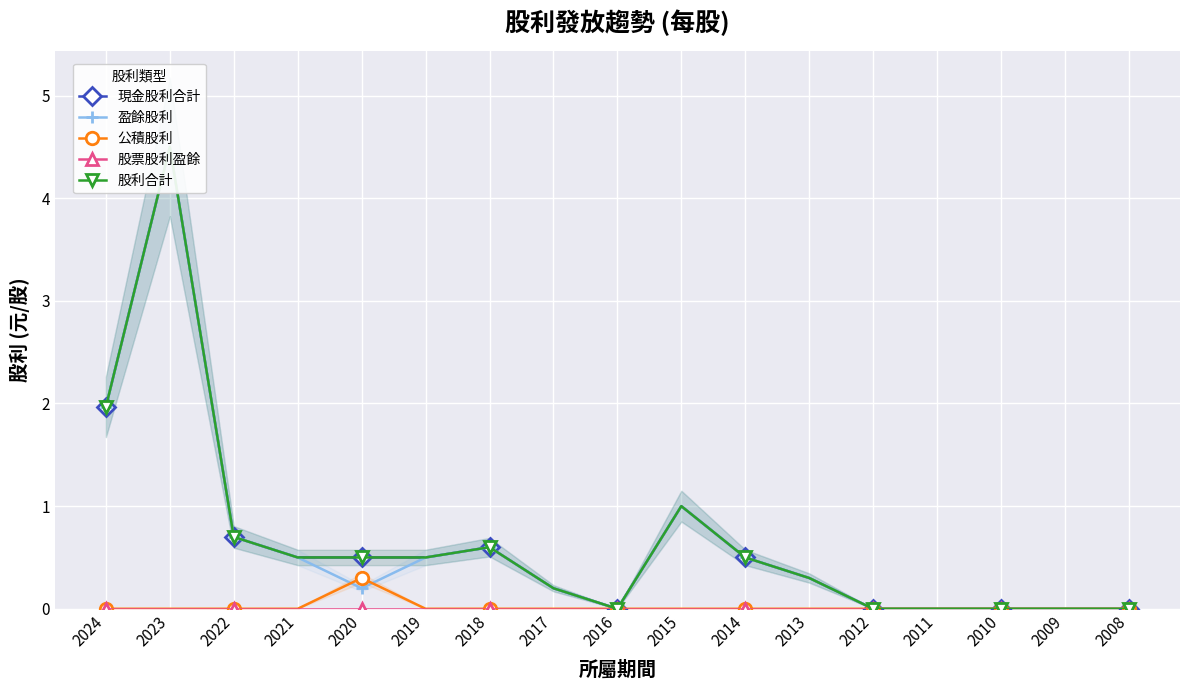

Where is the first local minimum for 股利合計?

2016